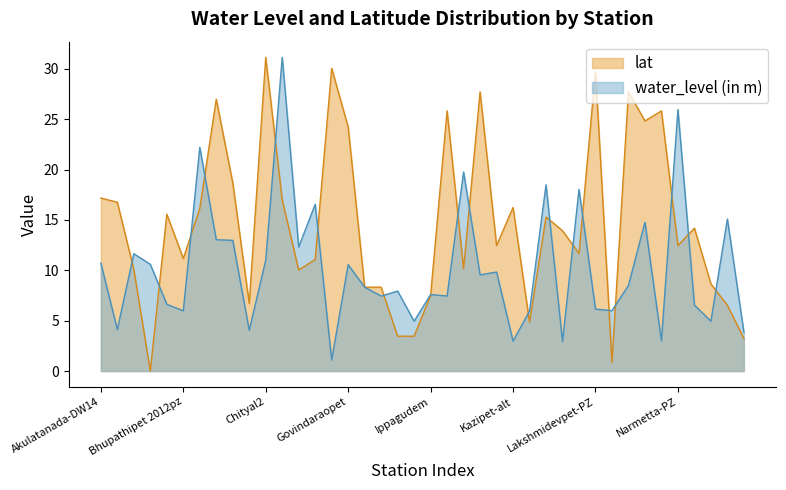

Where is lat nearest to the value 15?

KonayamkulaDW15